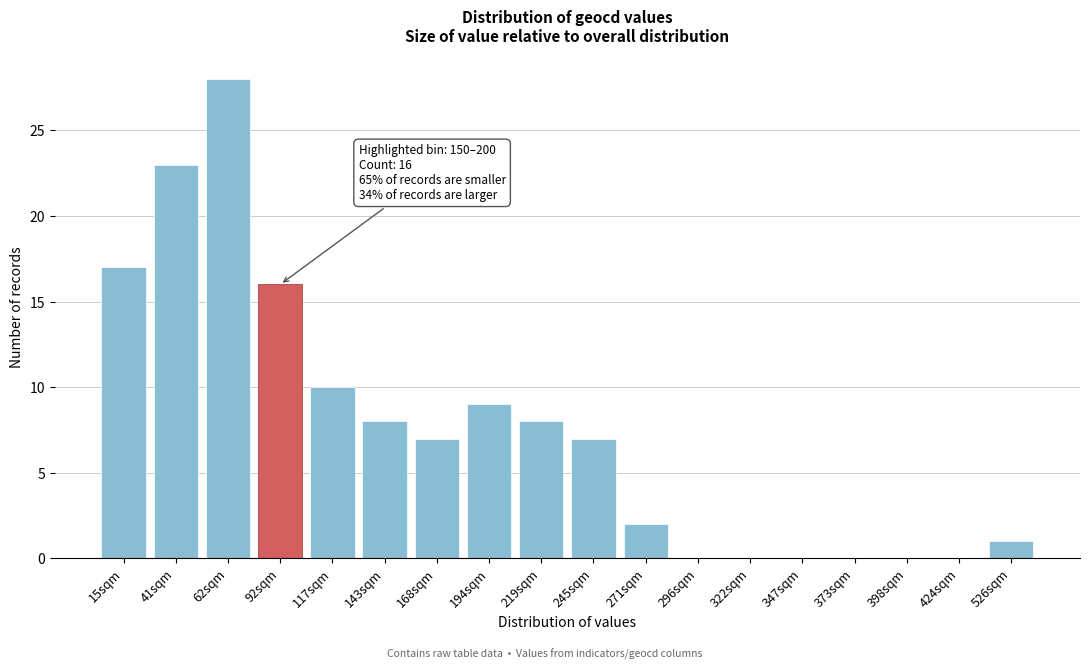

Reading left to right, list all the values displayed in this chart.

15sqm=17	41sqm=23	62sqm=28	92sqm=16	117sqm=10	143sqm=8	168sqm=7	194sqm=9	219sqm=8	245sqm=7	271sqm=2	296sqm=0	322sqm=0	347sqm=0	373sqm=0	398sqm=0	424sqm=0	526sqm=1